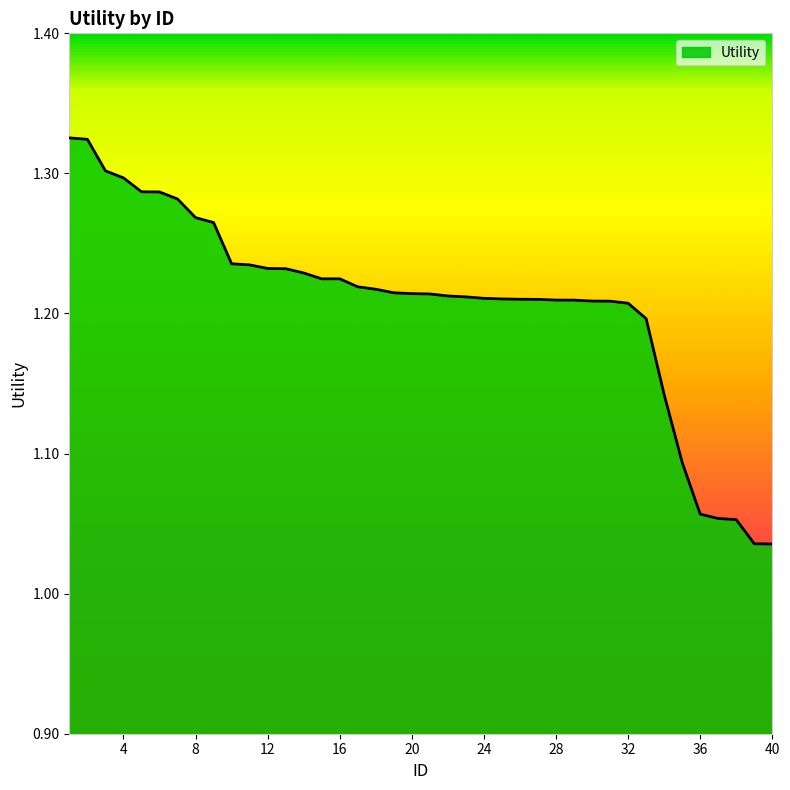

List the labels in order of value, smallest first.

40, 39, 38, 37, 36, 35, 34, 33, 32, 31, 30, 29, 28, 27, 26, 25, 24, 23, 22, 21, 20, 19, 18, 17, 15, 16, 14, 13, 12, 11, 10, 9, 8, 7, 6, 5, 4, 3, 2, 1